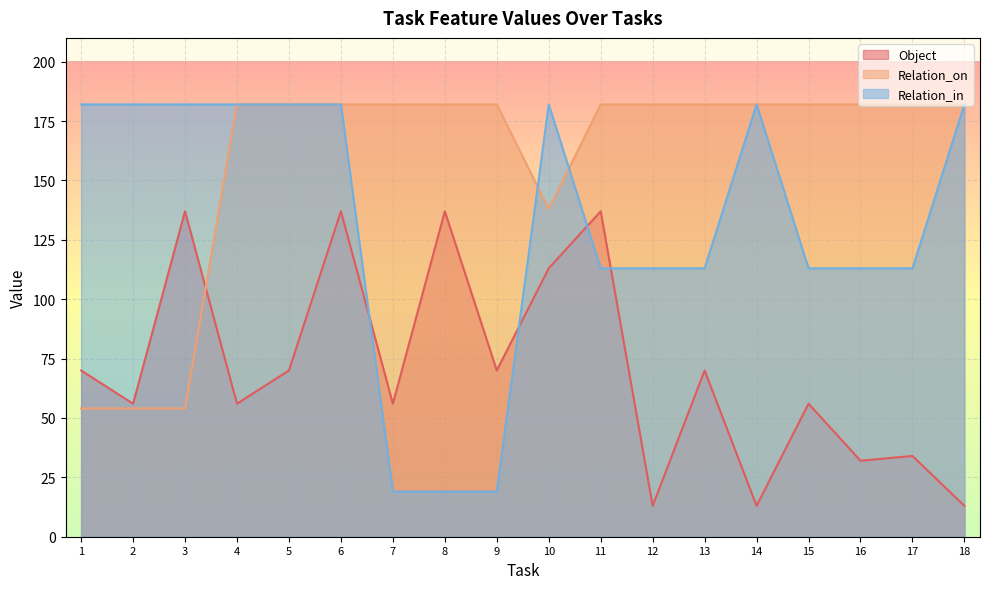

Reading right to left, extract all data points from this chart.

Object: 18=13	17=34	16=32	15=56	14=13	13=70	12=13	11=137	10=113	9=70	8=137	7=56	6=137	5=70	4=56	3=137	2=56	1=70
Relation_on: 18=182	17=182	16=182	15=182	14=182	13=182	12=182	11=182	10=138	9=182	8=182	7=182	6=182	5=182	4=182	3=54	2=54	1=54
Relation_in: 18=182	17=113	16=113	15=113	14=182	13=113	12=113	11=113	10=182	9=19	8=19	7=19	6=182	5=182	4=182	3=182	2=182	1=182